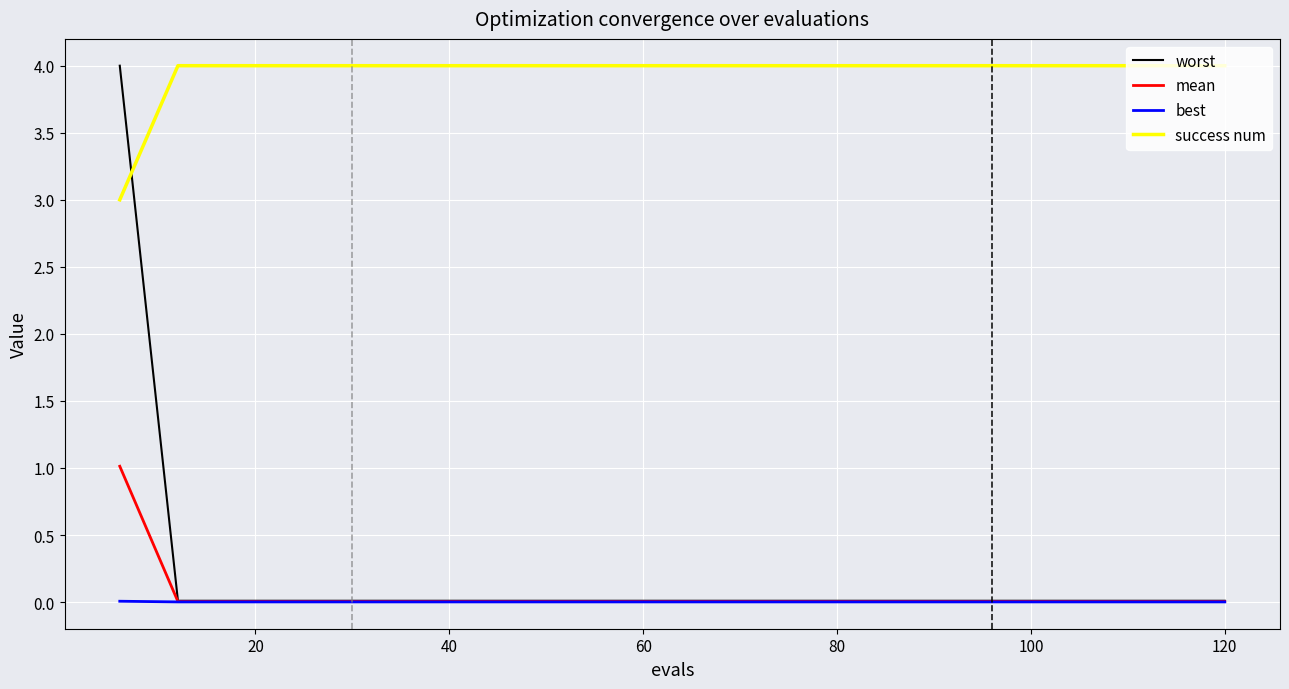

What is the greatest value displayed?

4.0